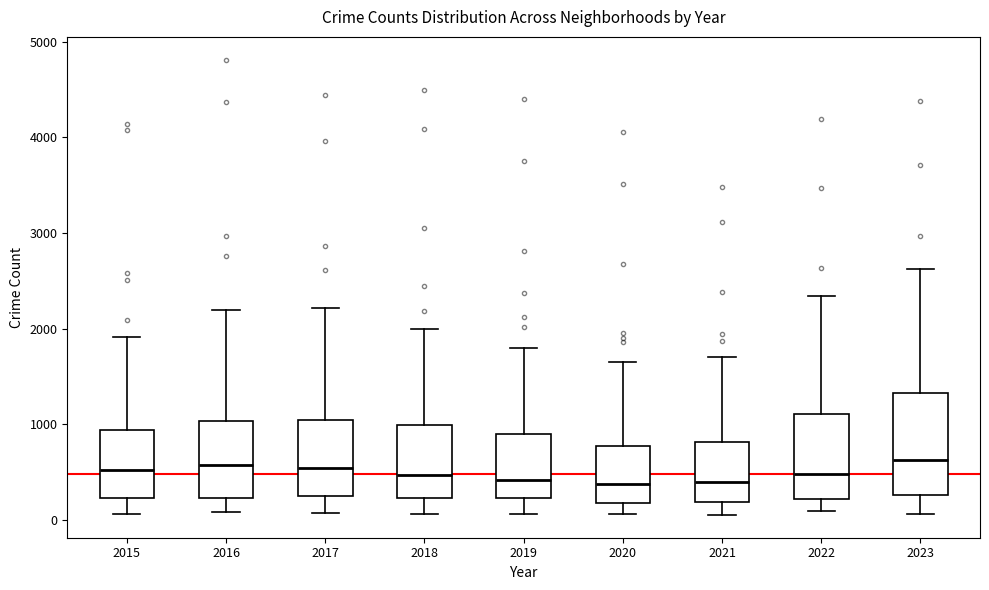

Where does the upper whisker of the box at x = 2020 end on the y-axis? The values are not printed on the chart, so give them approximately, as read against the axis.

1600